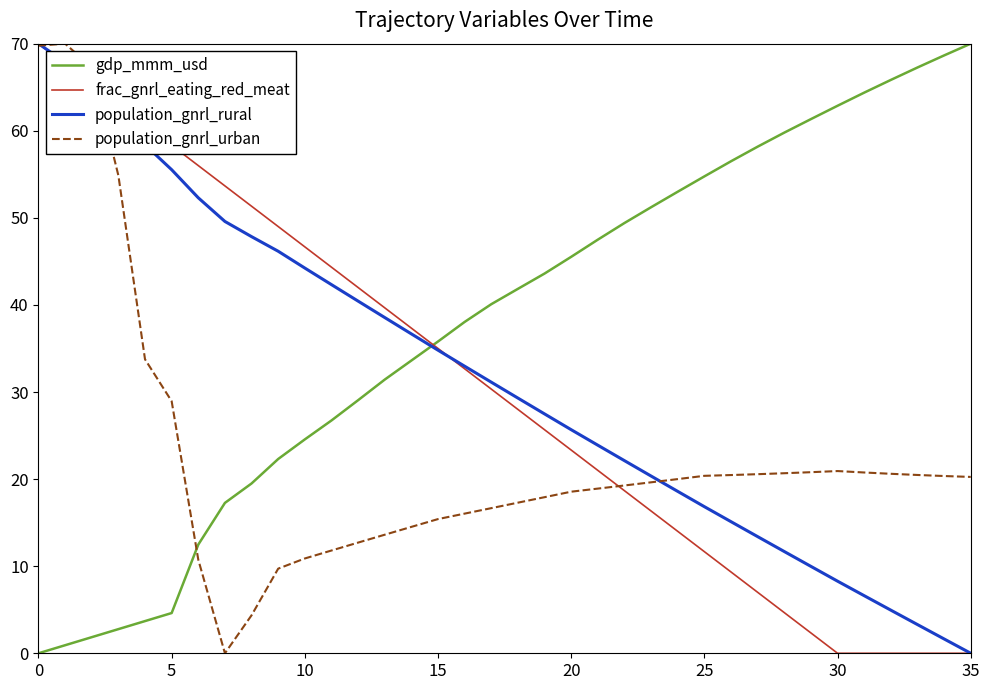

Which series has the largest total across all categories?

gdp_mmm_usd